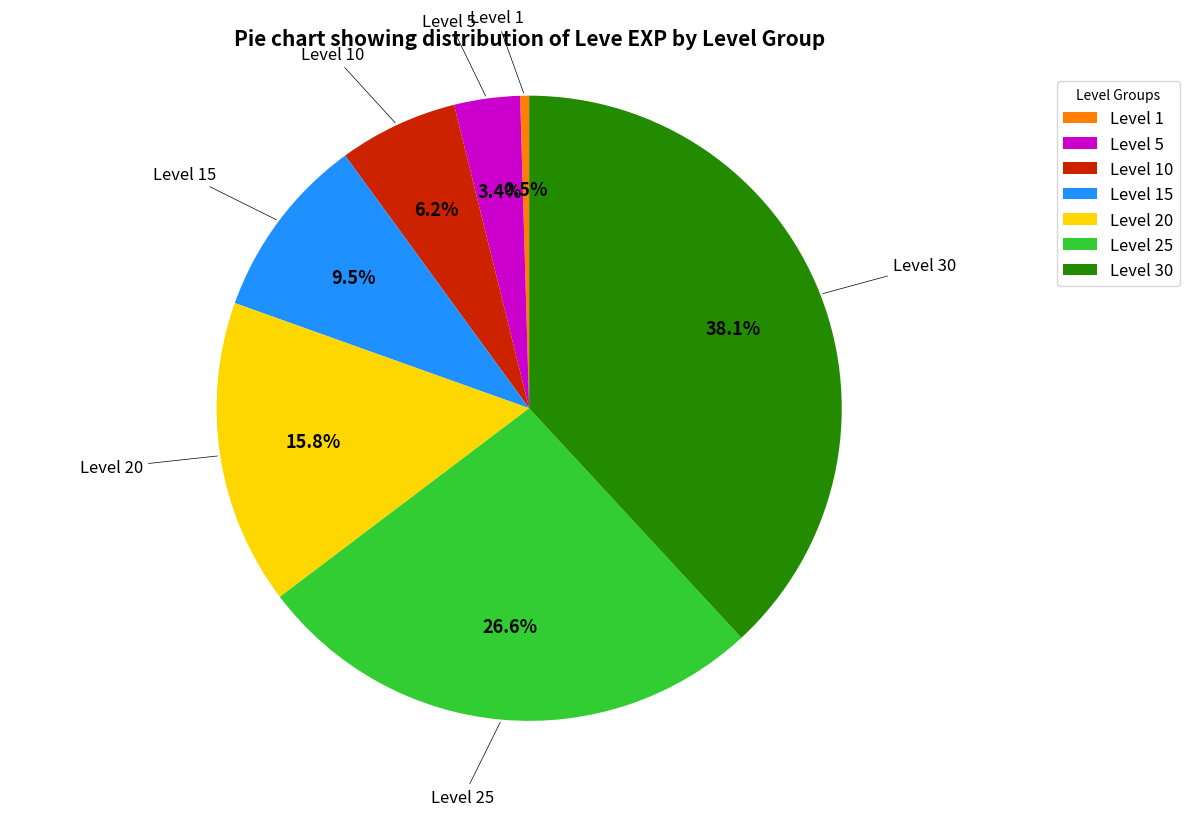

Which category has the smallest portion of the pie?

Level 1